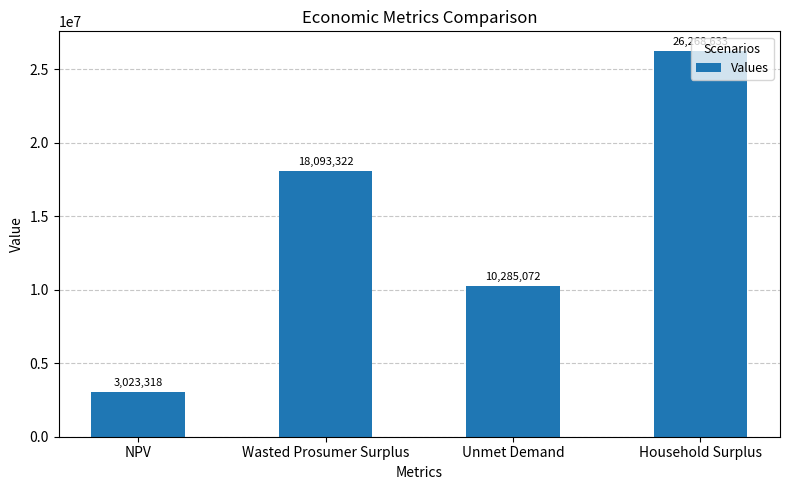

At which label is the value closest to 14645975?

Wasted Prosumer Surplus